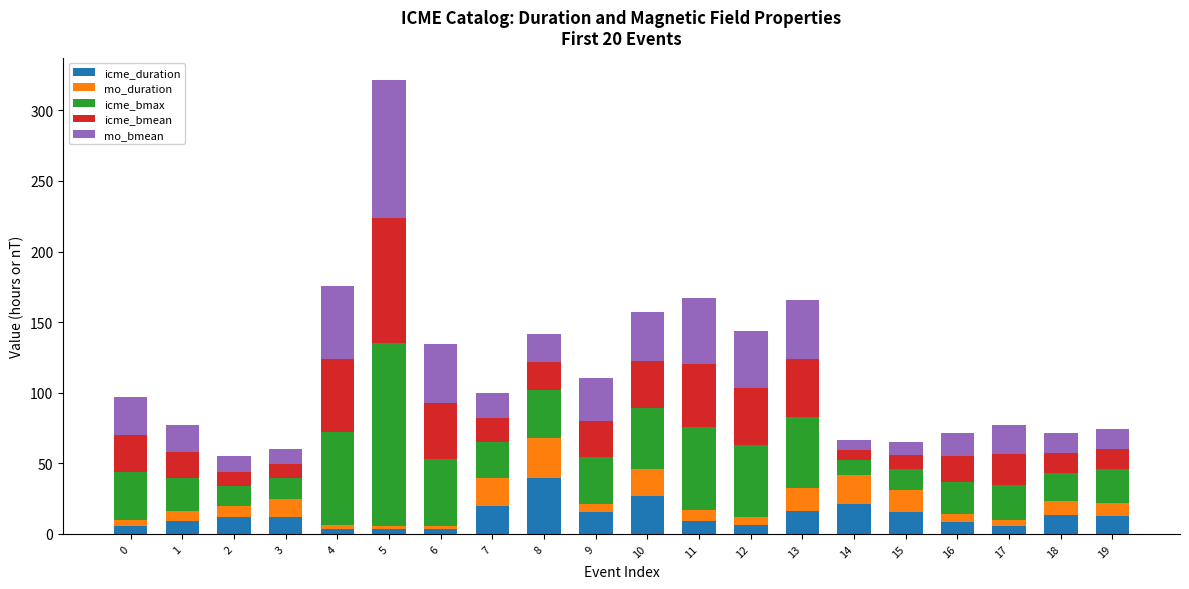

Is it true that icme_duration equals 5.5 at 0?

True